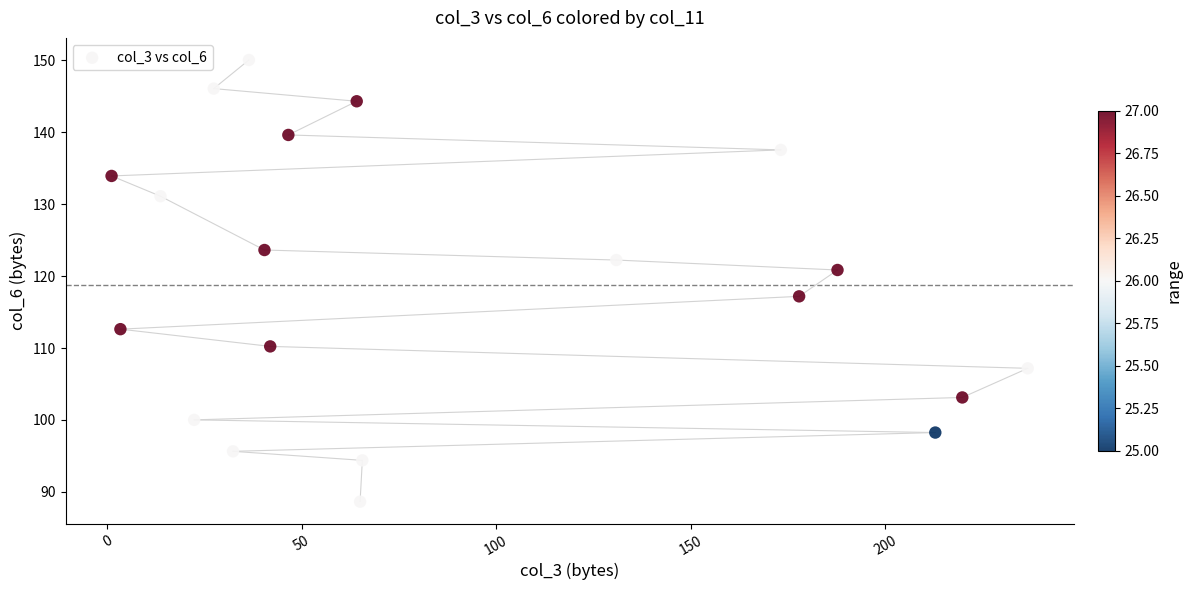

What is the range of X values (max minus min)?

235.6